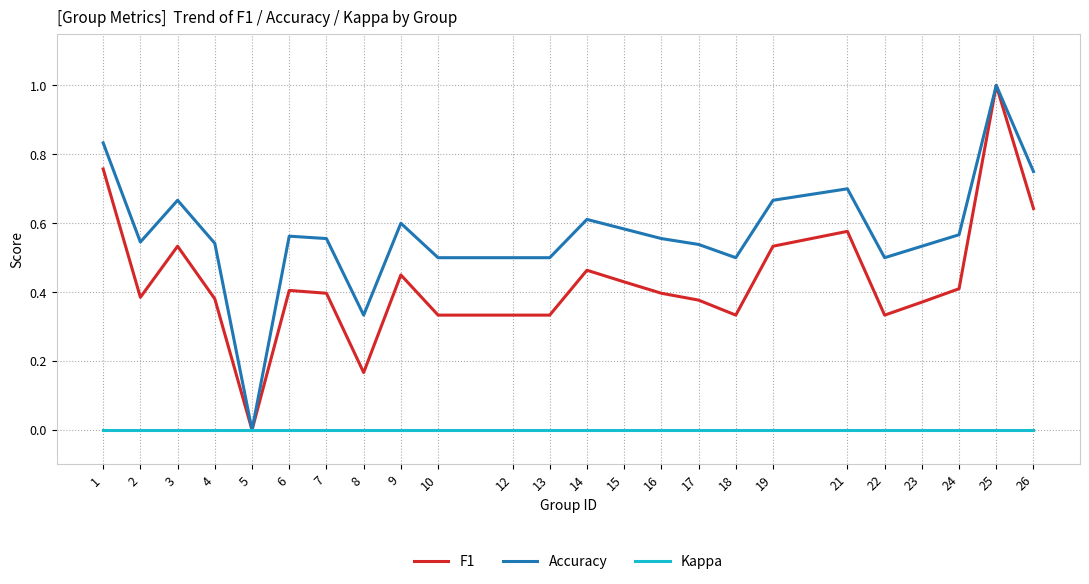

Rank the series at 13 from highest to lowest value.

Accuracy, F1, Kappa